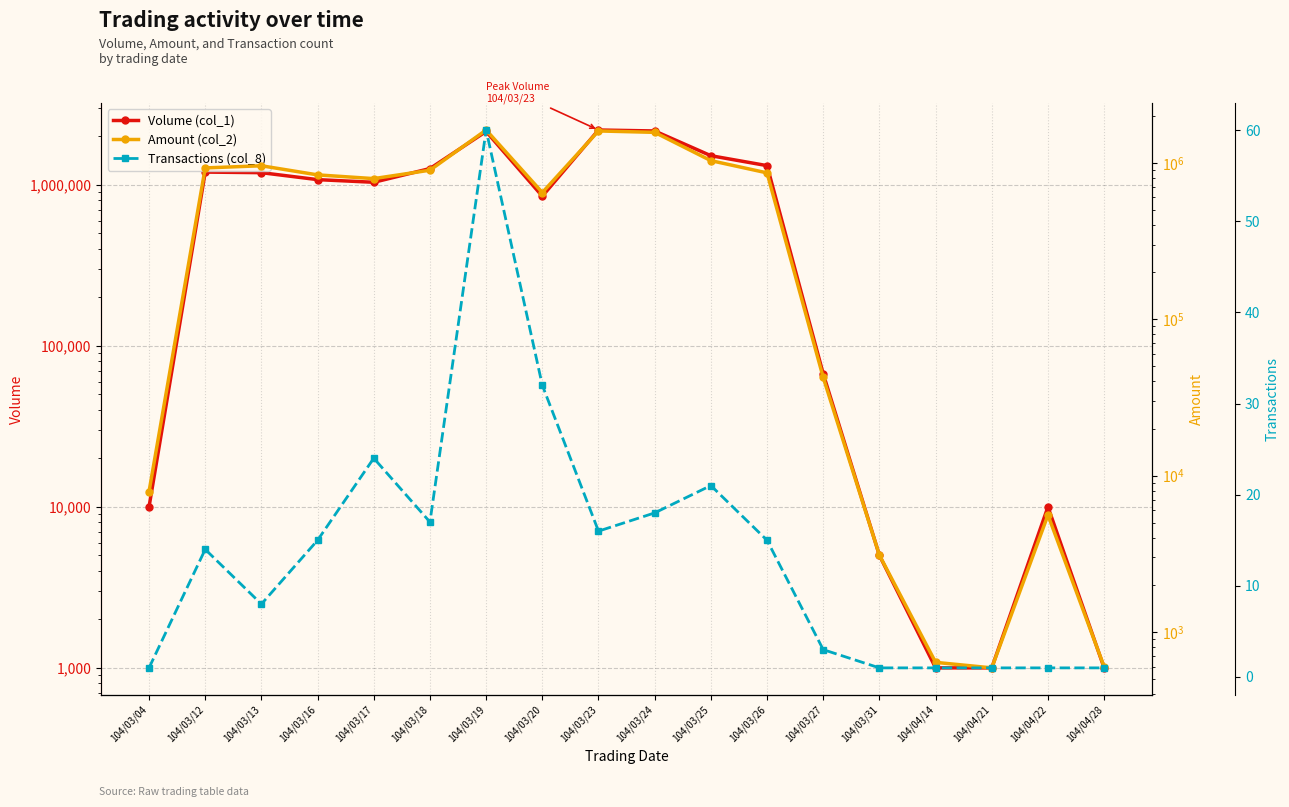

At 104/04/28, list the series in order from smallest to largest.

Transactions (col_8), Amount (col_2), Volume (col_1)